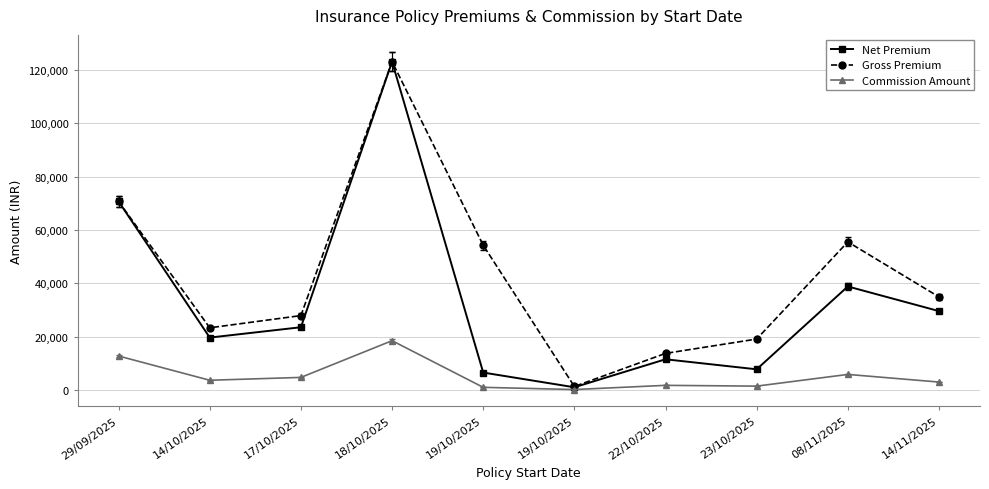

How many lines are shown in the chart?

3